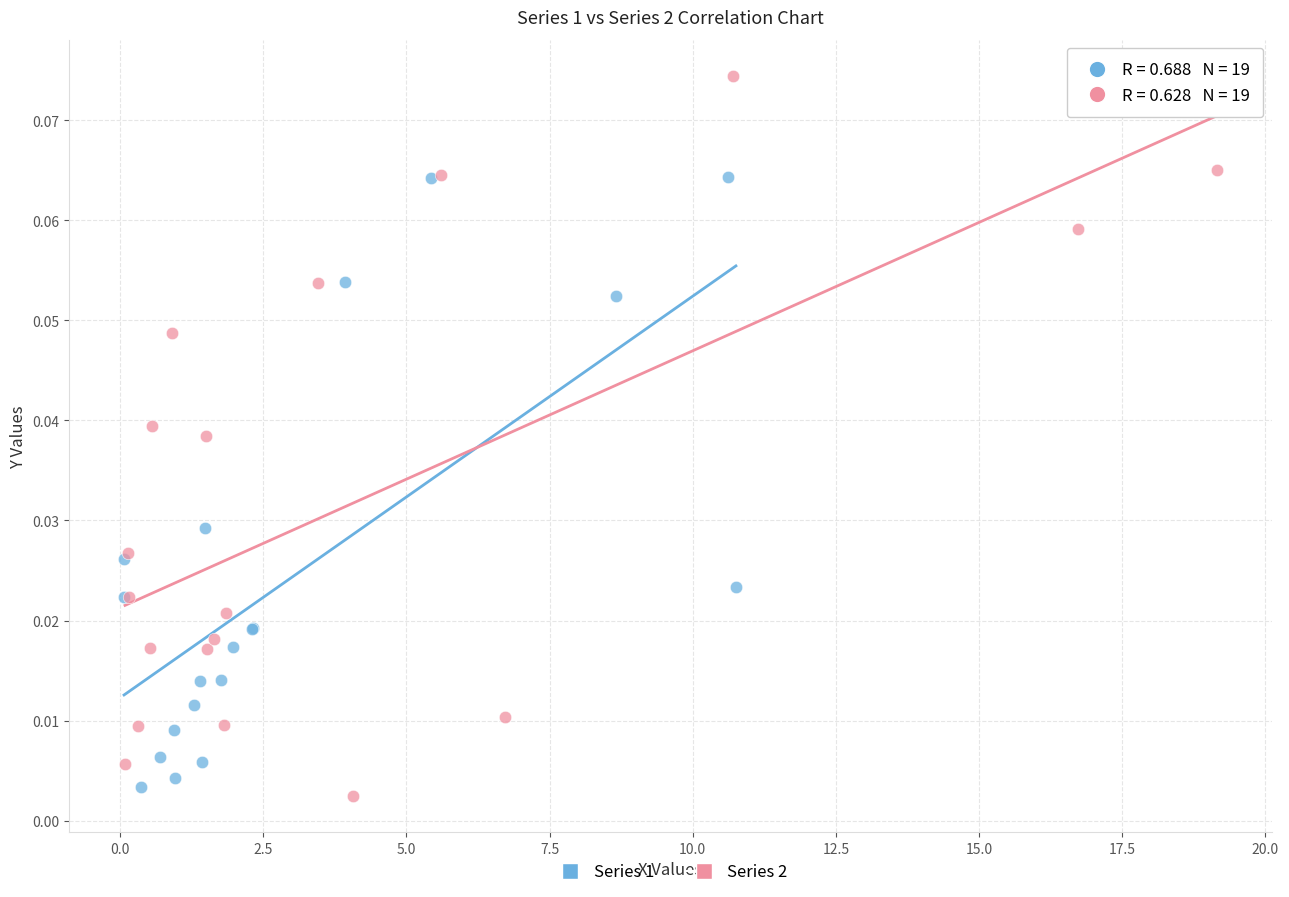

Which series contains the lowest Y value?

Series 2